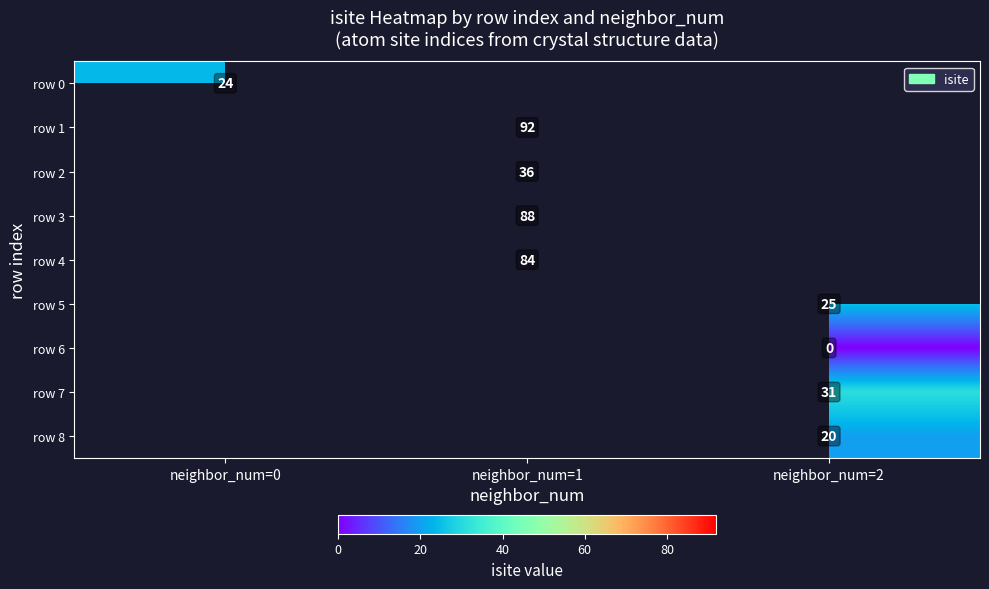

Is the value of row 5 at neighbor_num=2 greater than the value of row 1 at neighbor_num=1?

No